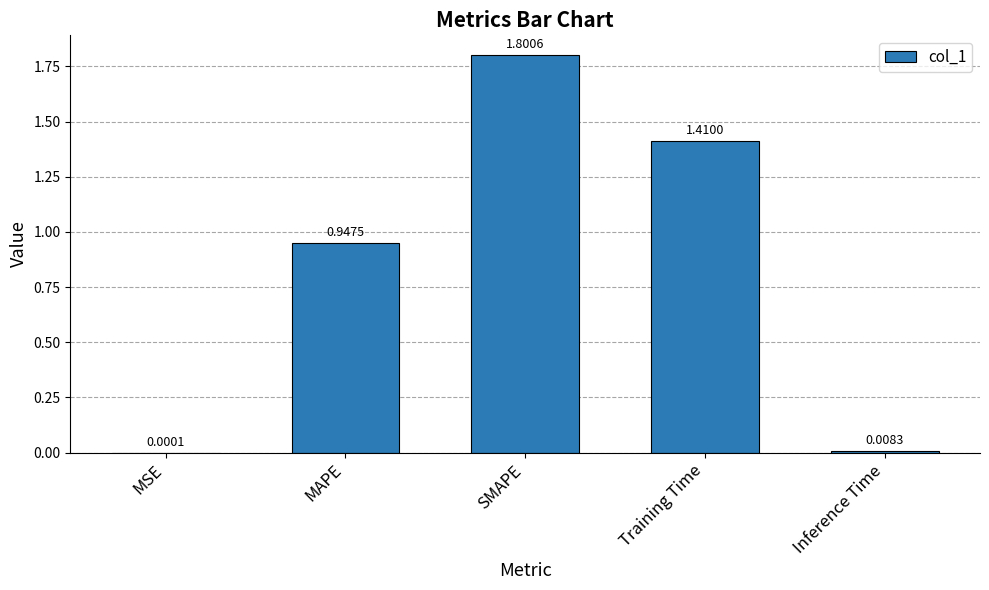

What is the approximate value at SMAPE?

1.8